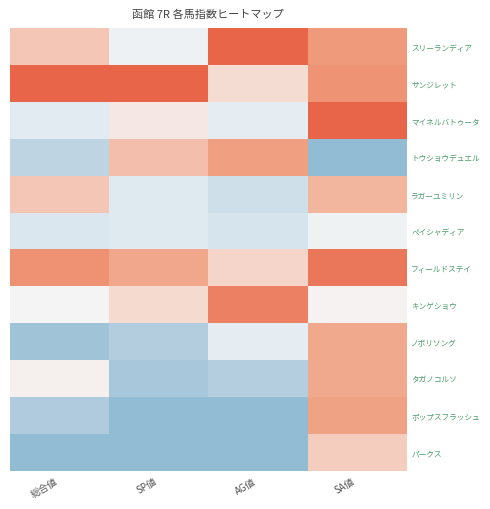

Reading left to right, list all the values displayed in this chart.

スリーランディア: 総合値=0.7	SP値=0.5	AG値=1.0	SA値=0.8
サンジレット: 総合値=1.0	SP値=1.0	AG値=0.6	SA値=0.9
マイネルバトゥータ: 総合値=0.4	SP値=0.6	AG値=0.4	SA値=1.0
トウショウデュエル: 総合値=0.2	SP値=0.7	AG値=0.8	SA値=0.0
ラガーユミリン: 総合値=0.7	SP値=0.3	AG値=0.3	SA値=0.7
ペイシャディア: 総合値=0.3	SP値=0.3	AG値=0.3	SA値=0.5
フィールドステイ: 総合値=0.9	SP値=0.8	AG値=0.6	SA値=0.9
キンゲショウ: 総合値=0.5	SP値=0.6	AG値=0.9	SA値=0.5
ノボリソング: 総合値=0.1	SP値=0.1	AG値=0.4	SA値=0.8
タガノコルソ: 総合値=0.5	SP値=0.1	AG値=0.2	SA値=0.8
ポップスフラッシュ: 総合値=0.1	SP値=0.0	AG値=0.0	SA値=0.8
パークス: 総合値=0.0	SP値=0.0	AG値=0.0	SA値=0.6